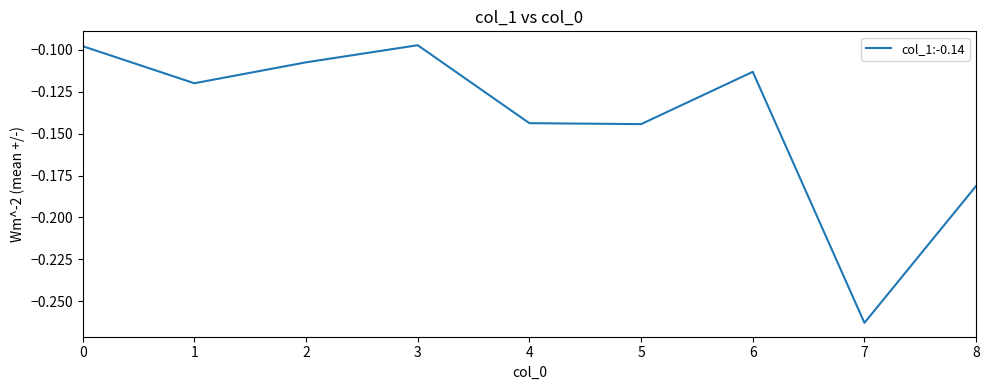

How many interior local peaks (higher than both neighbors) does the data have?

2